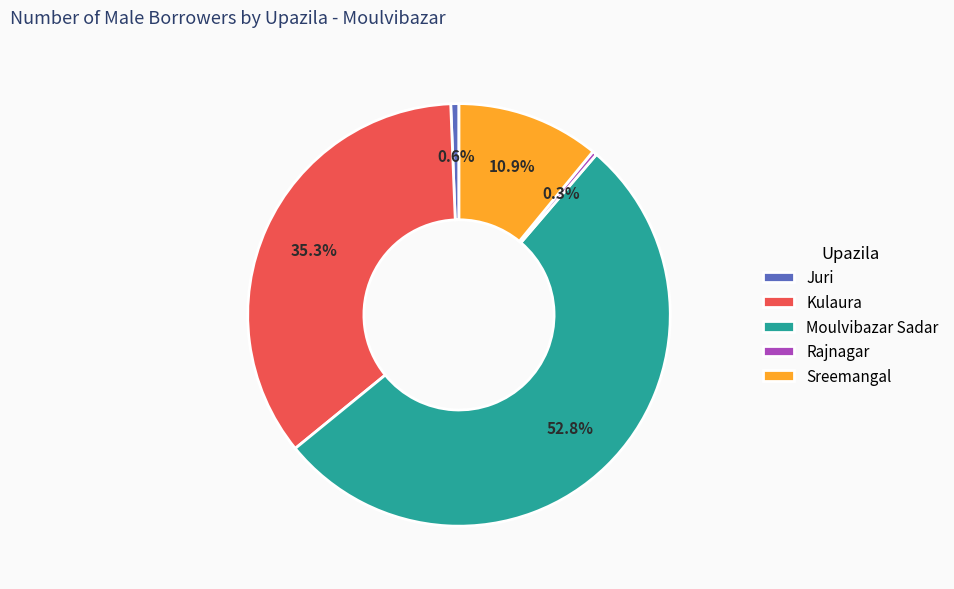

Does any single category account for the majority?

Yes